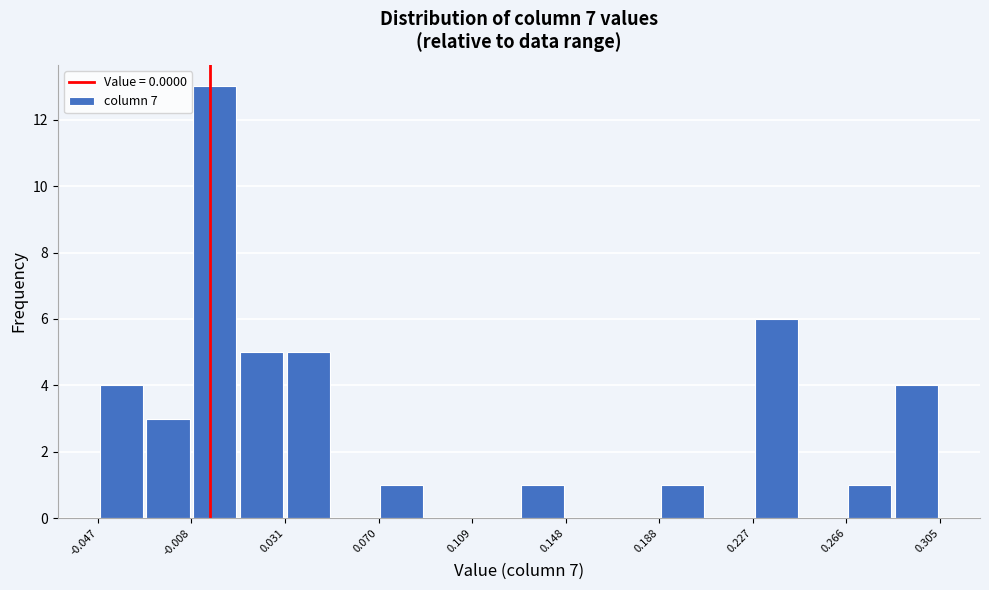

Read against the x-axis, roughly where is the centre of the tallest bar?

0.000